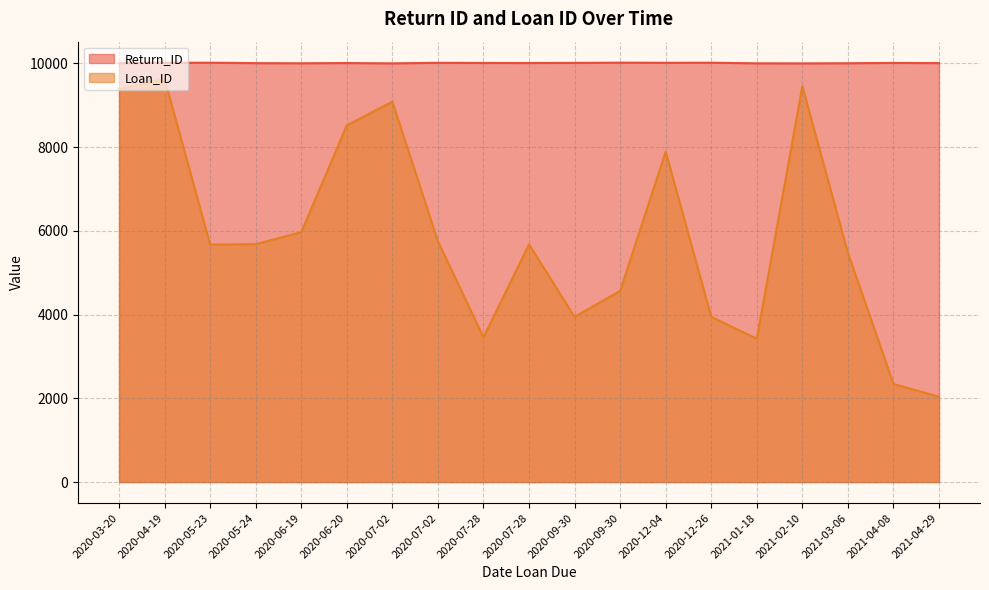

True or false: Loan_ID and Return_ID intersect in this chart.

False